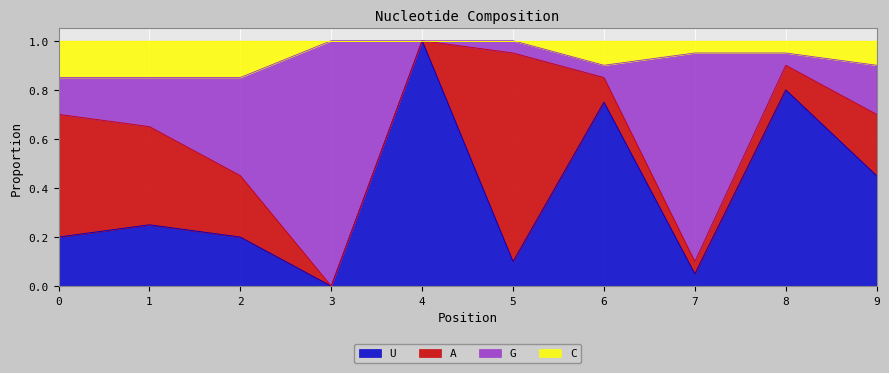

Where is U nearest to the value 0?

3